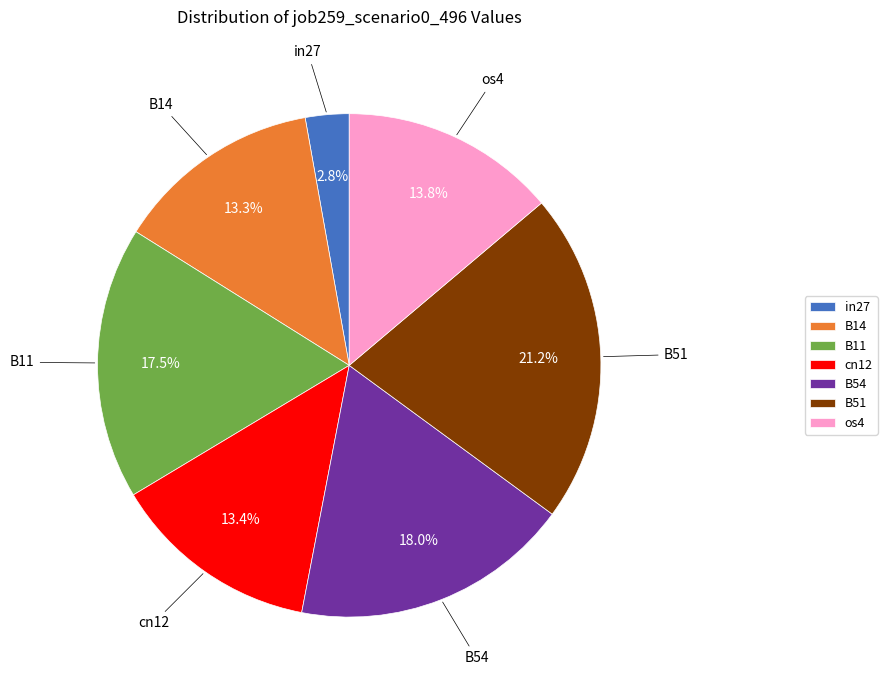

What percentage is the in27 slice, to the nearest percent?

3%